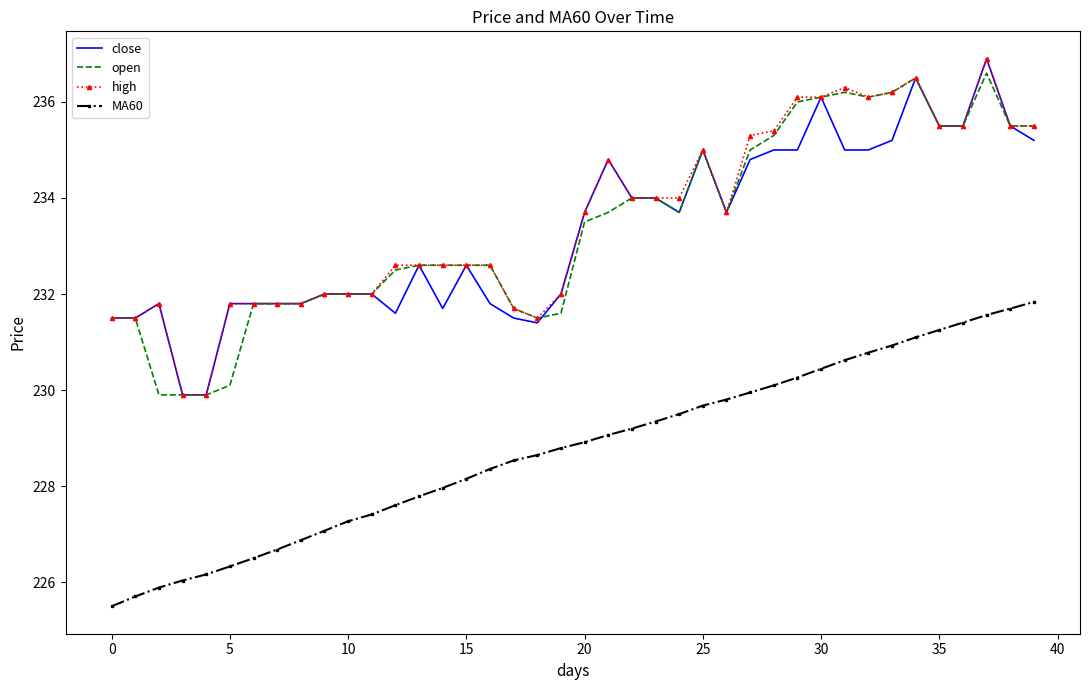

What is the highest value of the close series?

236.9